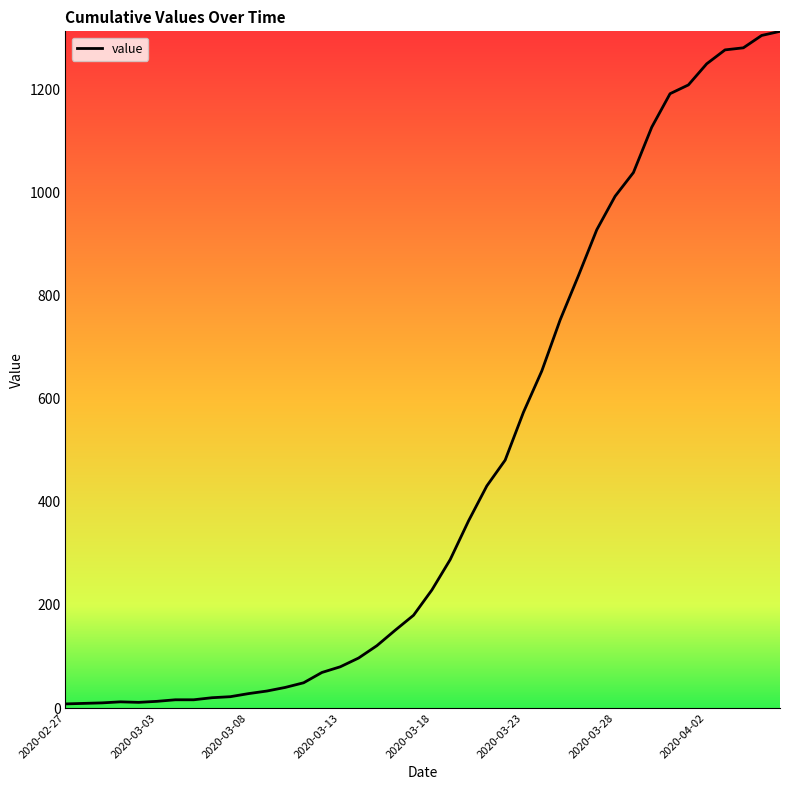

Count the number of categories in the chart.

40